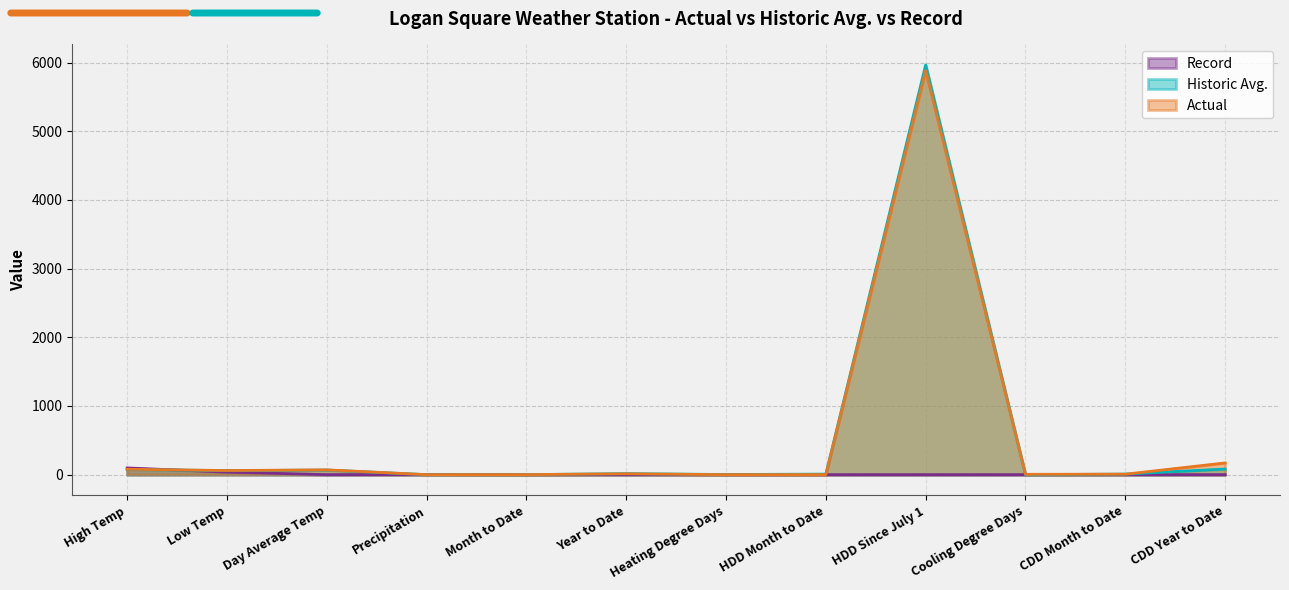

True or false: Actual has more than 1 interior local peaks.

True